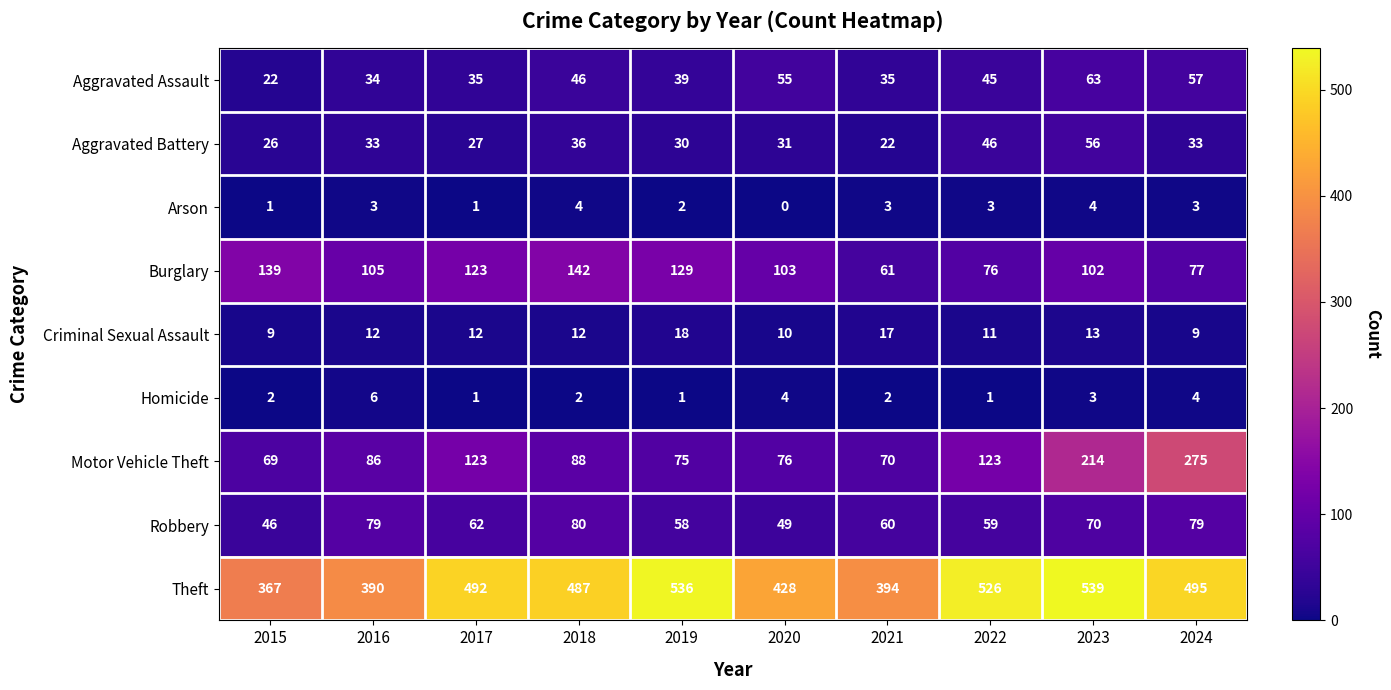

What is the difference between the maximum and second lowest values in the Motor Vehicle Theft series?

205